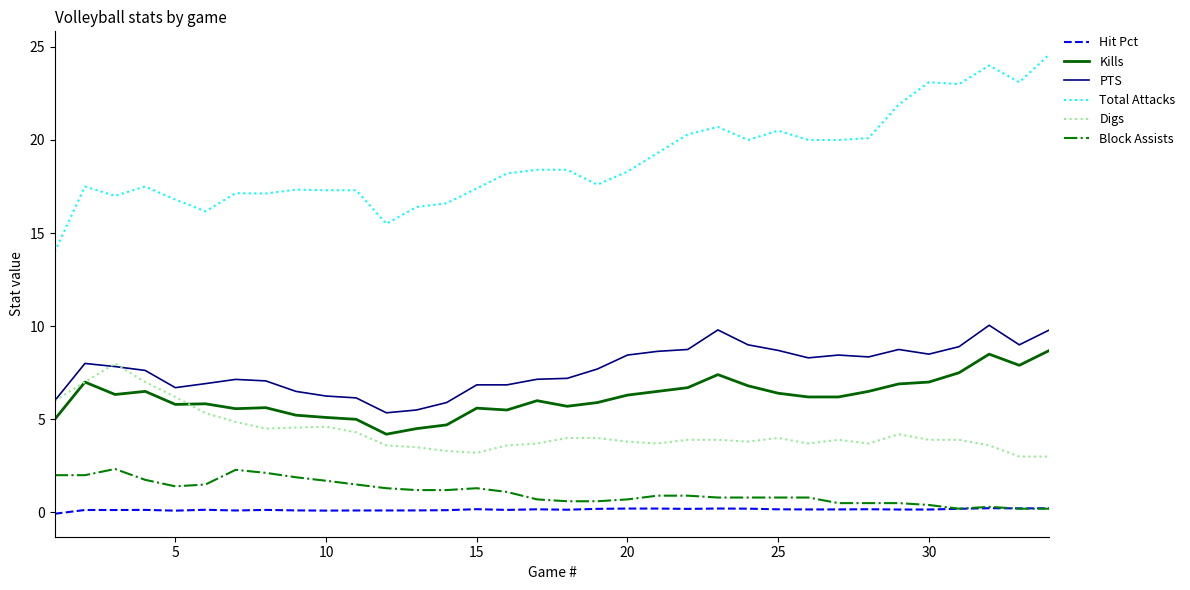

Which series has the largest total across all categories?

Total Attacks